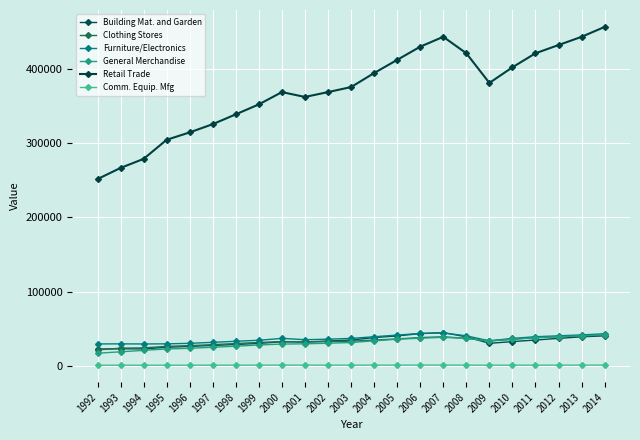

The Building Mat. and Garden series shows 40123 at 2005. True or false?

True